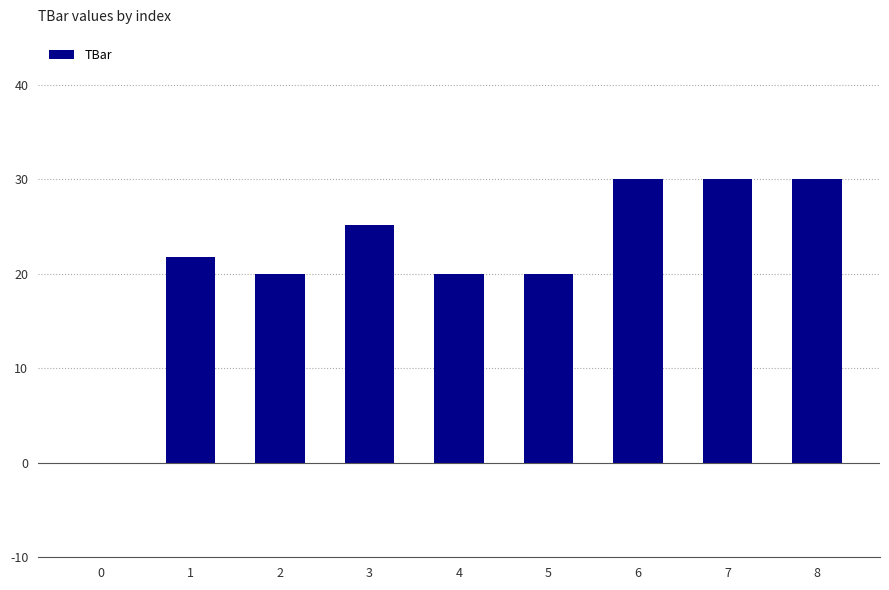

Reading left to right, what are all the values shown in this chart?

0.0	21.8	20.0	25.2	20.0	20.0	30.0	30.0	30.0